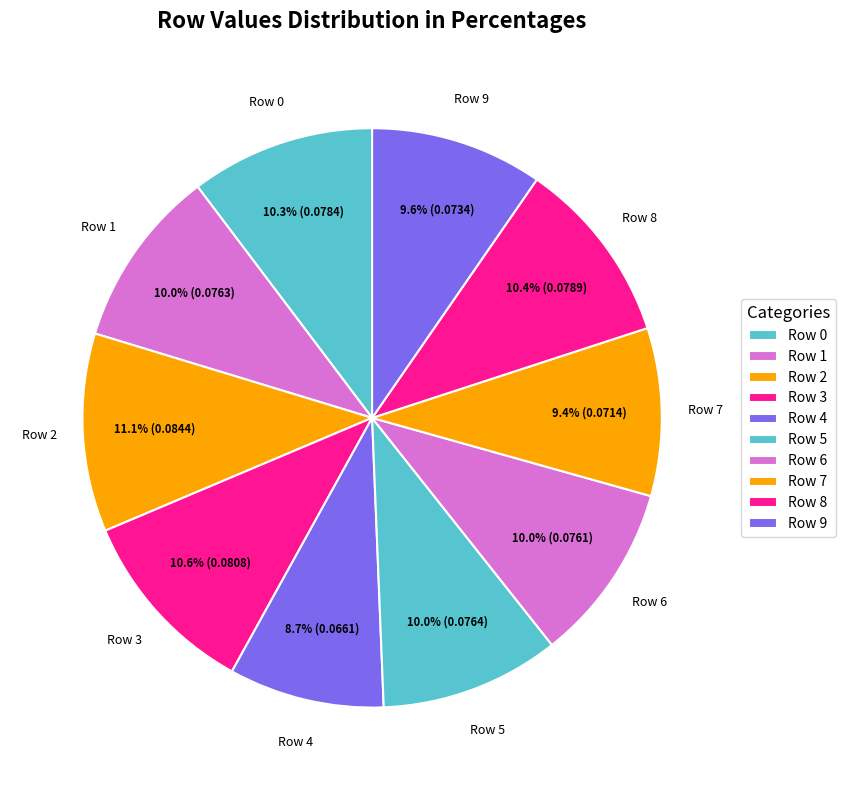

How many segments does this pie chart have?

10